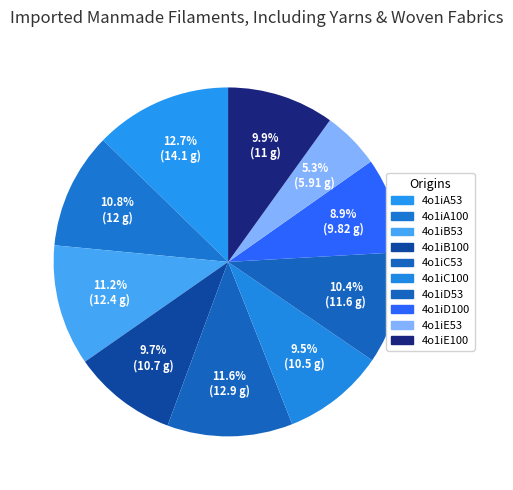

To the nearest percent, what is the average slice percentage?

10%